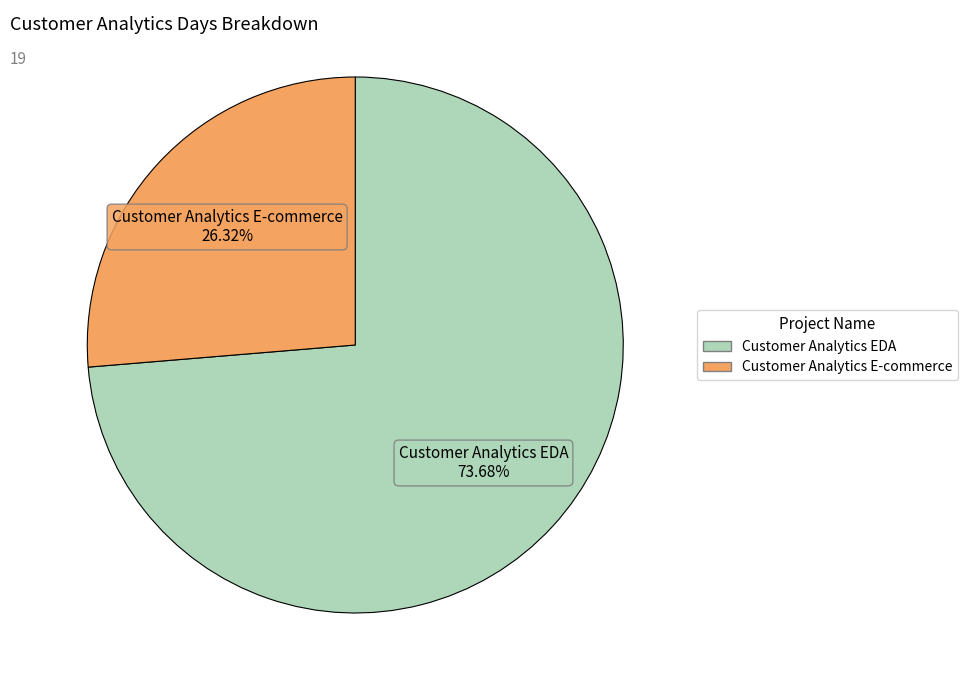

Combined, do Customer Analytics EDA and Customer Analytics E-commerce account for over 50%?

Yes